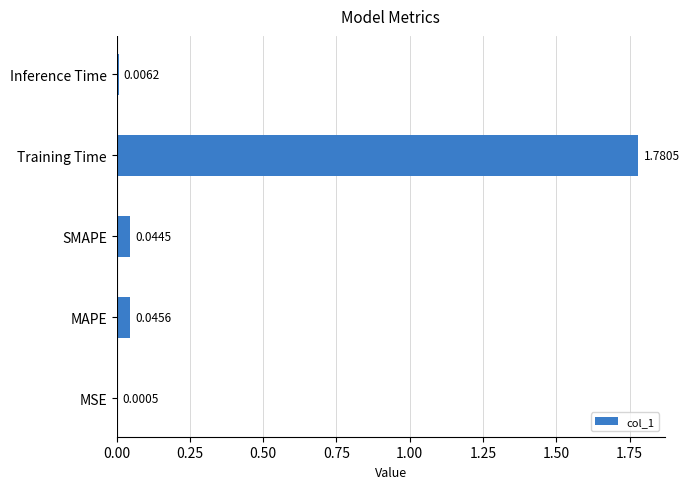

At which category does the chart reach its peak across all series?

Training Time